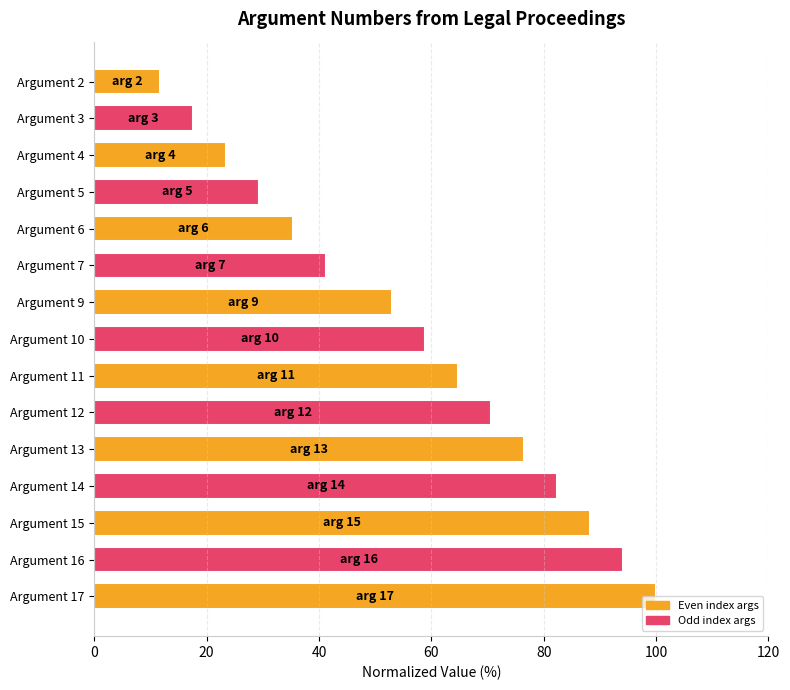

What is the sum of the values at Argument 4 and Argument 9?

76.5